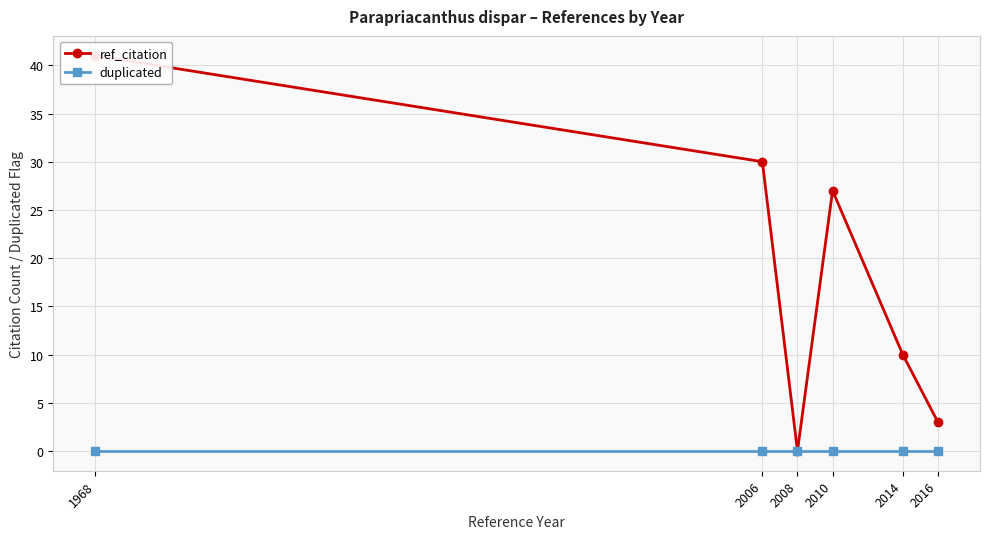

Which series has the widest spread of values?

ref_citation